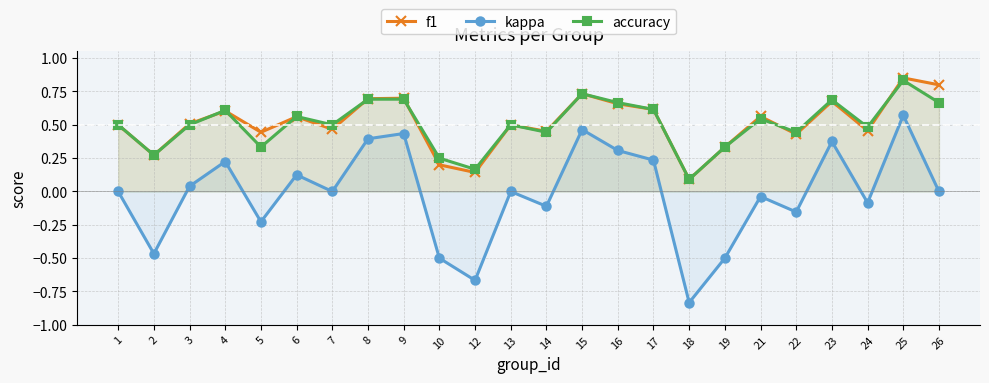

Where is the first local minimum for kappa?

2